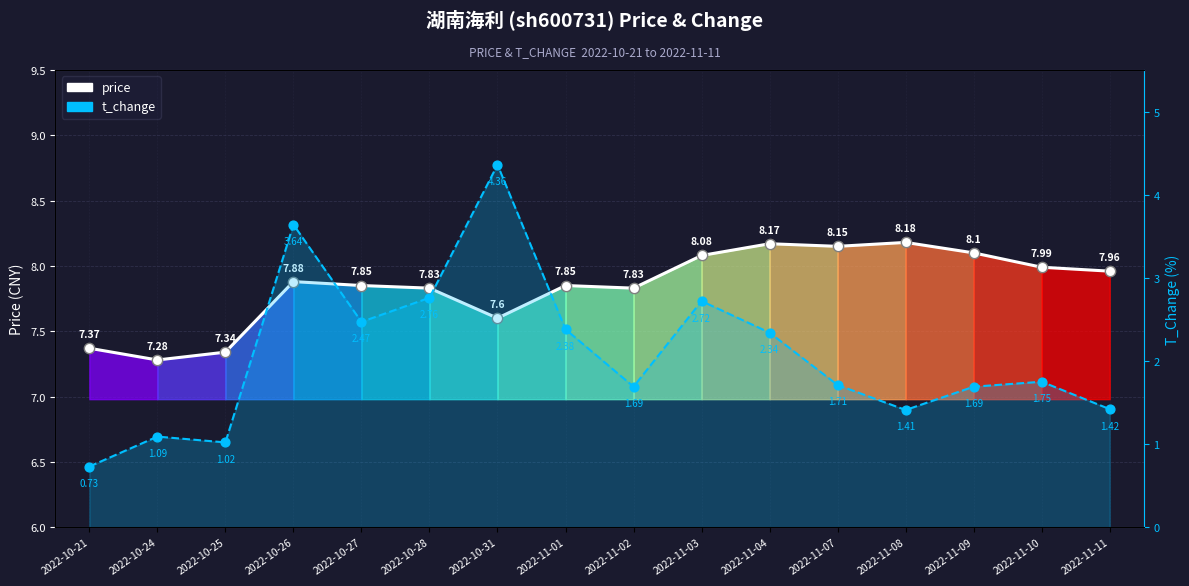

Which series contains the highest Y value?

price